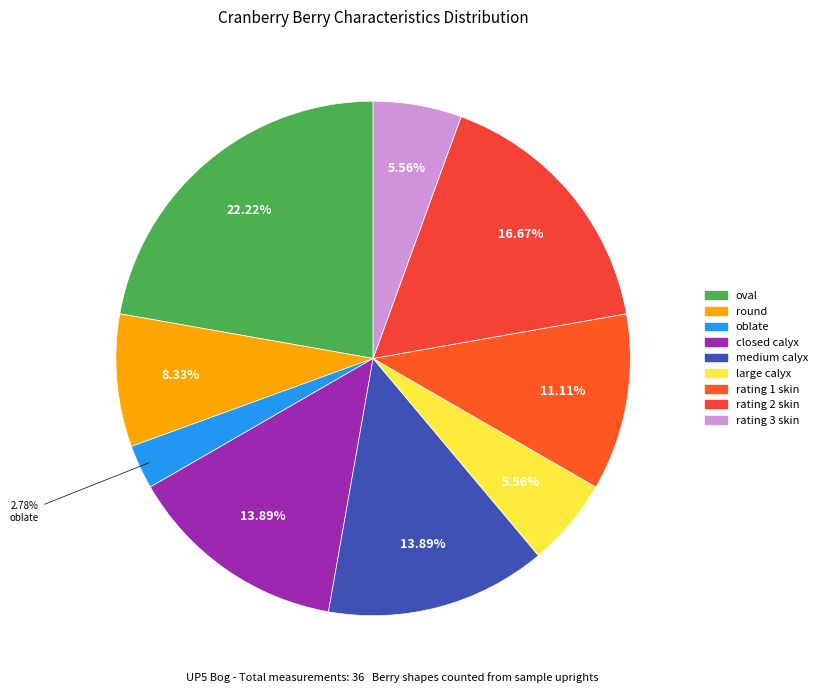

How many slices are in this pie chart?

9